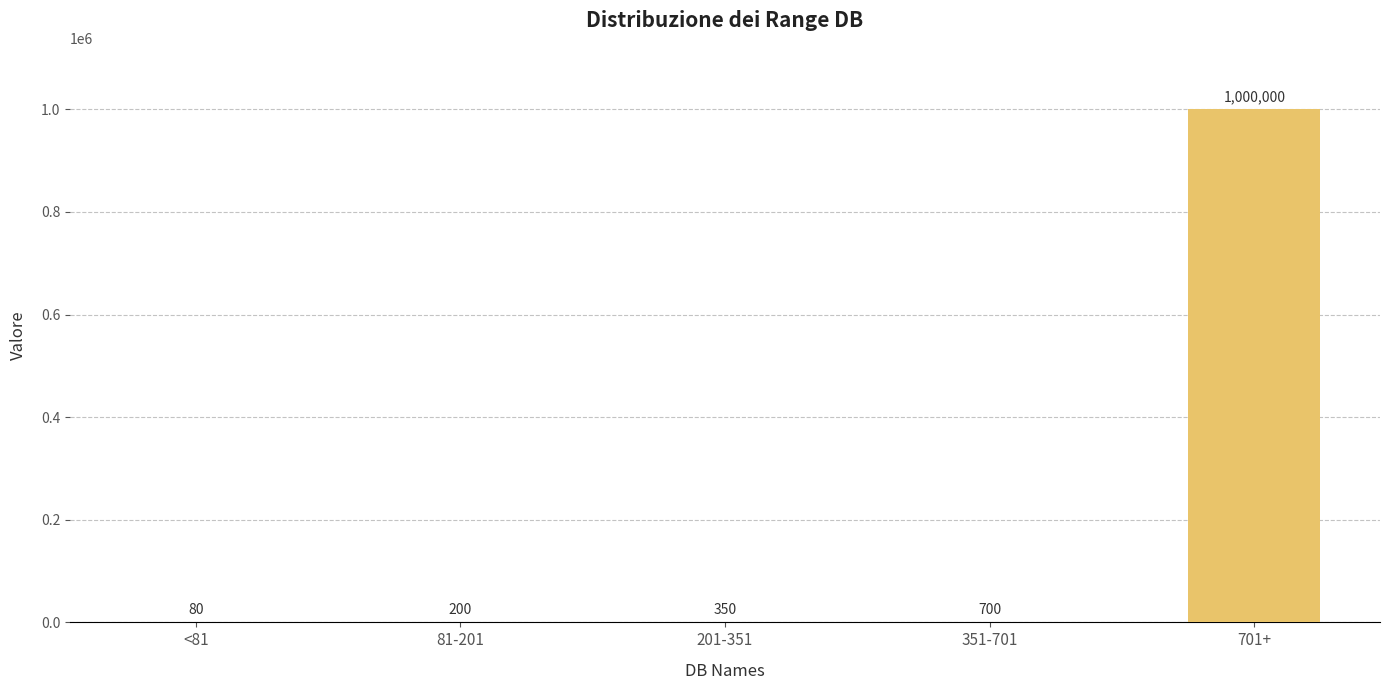

Does the chart contain any negative values?

No